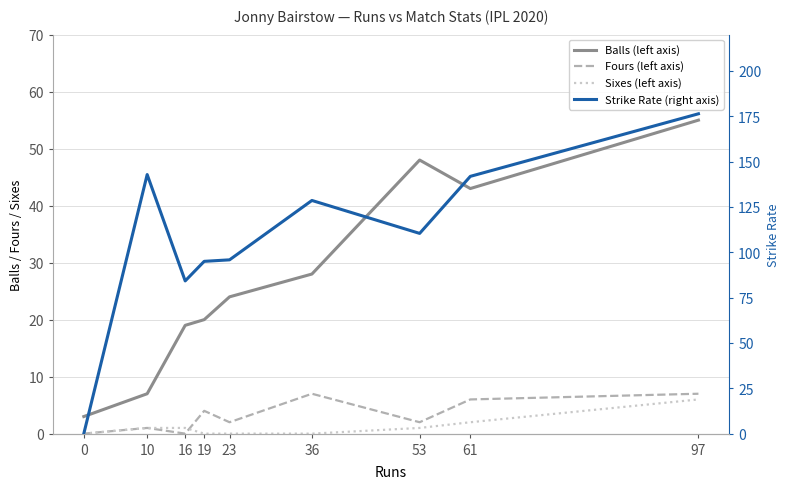

True or false: Sixes (left axis) has more than 2 interior local peaks.

False